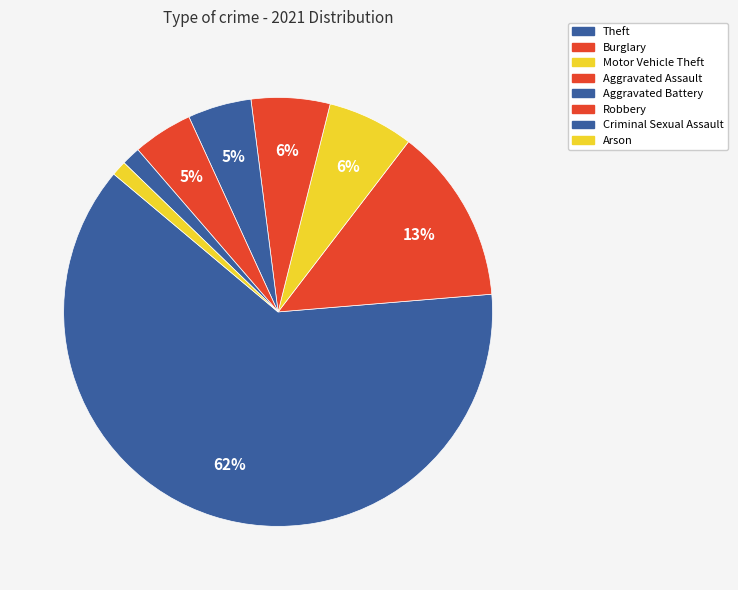

How many slices are in this pie chart?

8